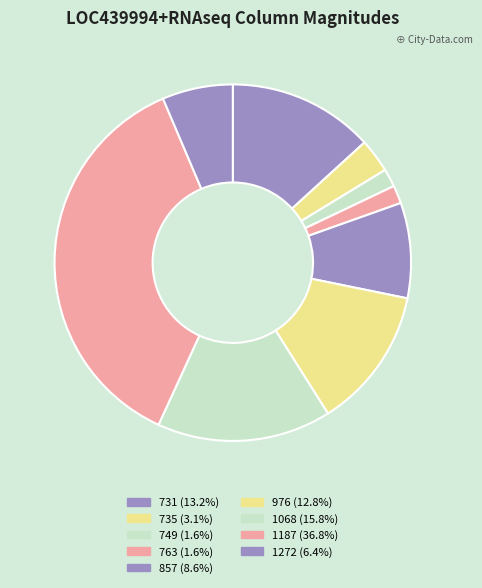

What is the largest slice in the pie chart?

1187